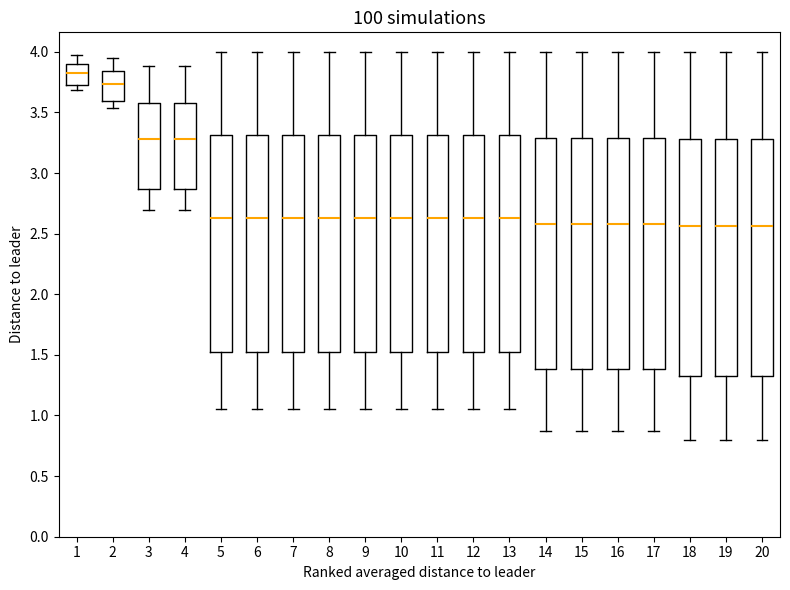

Reading left to right, read every box against the y-axis: the position of its median line, the range the box covers, and the ends of its whiskers. The values are not printed on the chart, so give them approximately, as read against the axis.

1: median 3.80, box 3.70 to 3.90, whiskers 3.70 (just below the box's lower edge) to 4.00
2: median 3.75, box 3.60 to 3.85, whiskers 3.55 to 3.95
3: median 3.30, box 2.85 to 3.60, whiskers 2.70 to 3.90
4: median 3.30, box 2.85 to 3.60, whiskers 2.70 to 3.90
5: median 2.65, box 1.55 to 3.30, whiskers 1.05 to 4.00
6: median 2.65, box 1.55 to 3.30, whiskers 1.05 to 4.00
7: median 2.65, box 1.55 to 3.30, whiskers 1.05 to 4.00
8: median 2.65, box 1.55 to 3.30, whiskers 1.05 to 4.00
9: median 2.65, box 1.55 to 3.30, whiskers 1.05 to 4.00
10: median 2.65, box 1.55 to 3.30, whiskers 1.05 to 4.00
11: median 2.65, box 1.55 to 3.30, whiskers 1.05 to 4.00
12: median 2.65, box 1.55 to 3.30, whiskers 1.05 to 4.00
13: median 2.65, box 1.55 to 3.30, whiskers 1.05 to 4.00
14: median 2.60, box 1.40 to 3.30, whiskers 0.85 to 4.00
15: median 2.60, box 1.40 to 3.30, whiskers 0.85 to 4.00
16: median 2.60, box 1.40 to 3.30, whiskers 0.85 to 4.00
17: median 2.60, box 1.40 to 3.30, whiskers 0.85 to 4.00
18: median 2.55, box 1.35 to 3.30, whiskers 0.80 to 4.00
19: median 2.55, box 1.35 to 3.30, whiskers 0.80 to 4.00
20: median 2.55, box 1.35 to 3.30, whiskers 0.80 to 4.00